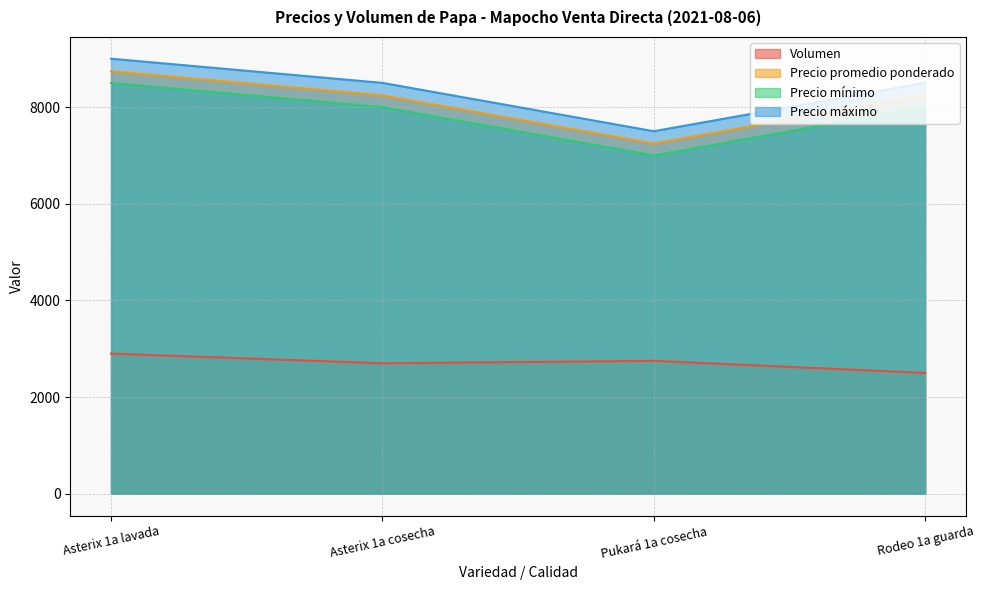

True or false: Precio mínimo and Precio promedio ponderado cross at least once.

False